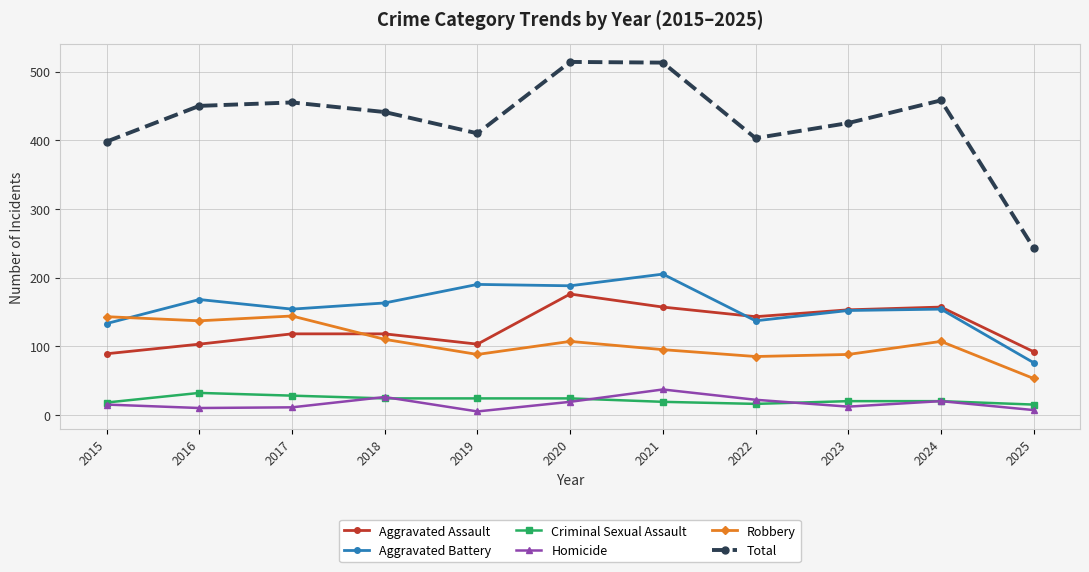

Is it true that Aggravated Battery equals 247 at 2016?

False